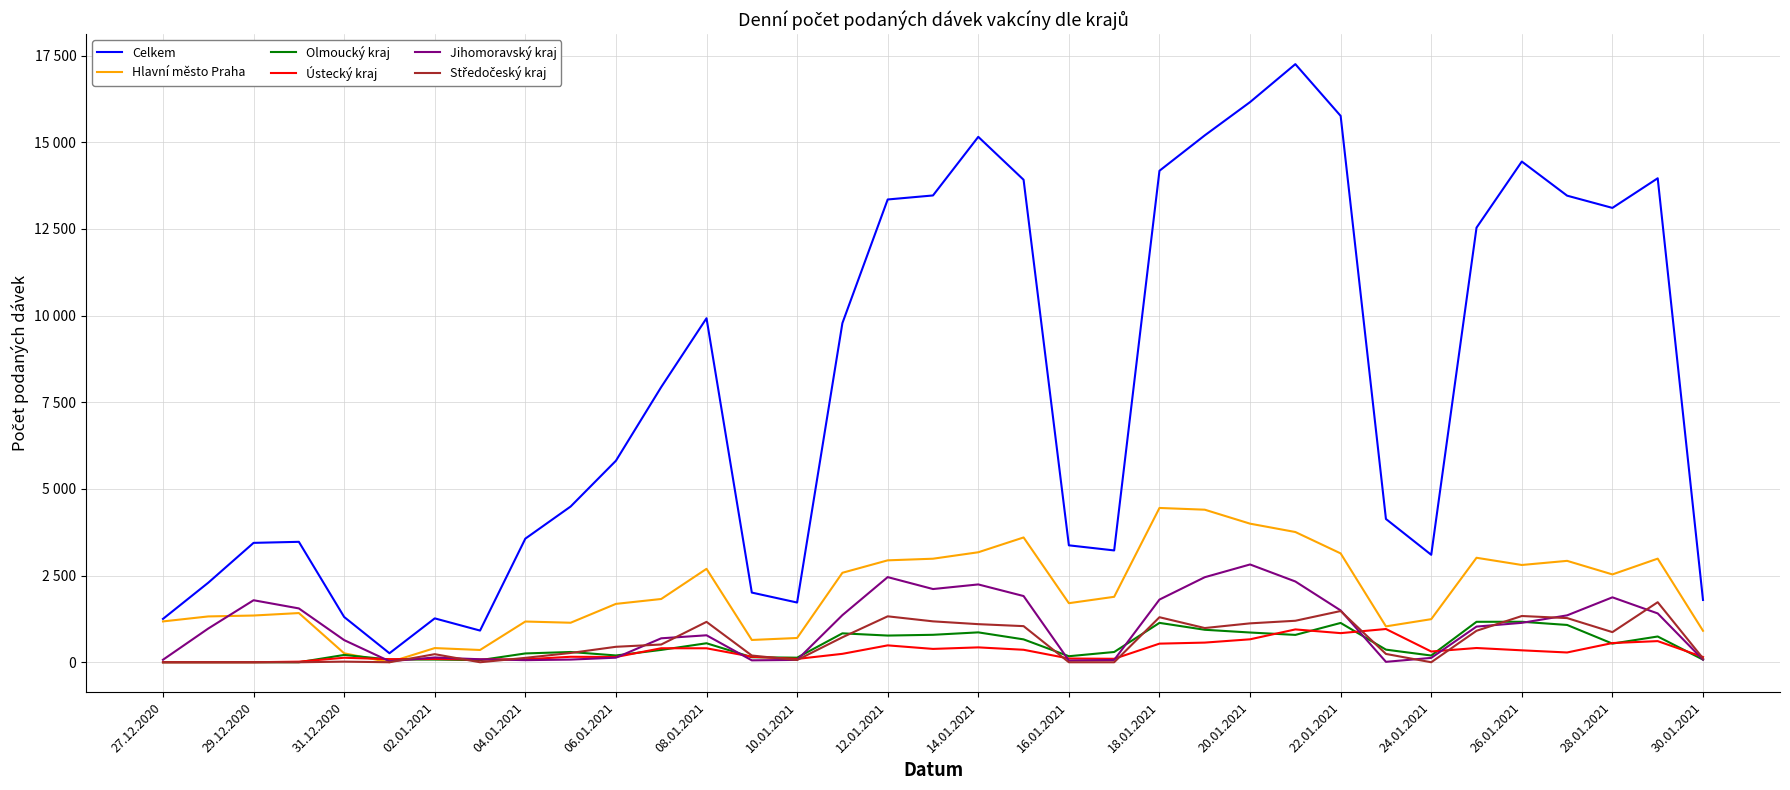

What is the difference between the maximum and second lowest values in the Ústecký kraj series?

959